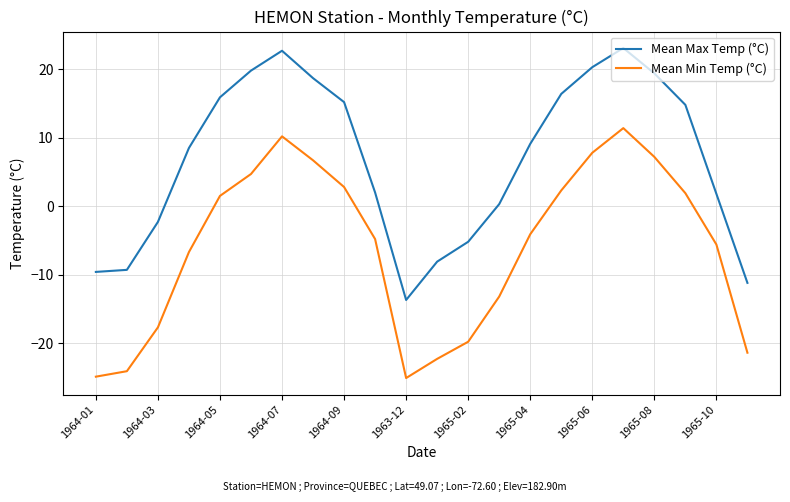

Which series has the largest total across all categories?

Mean Max Temp (°C)